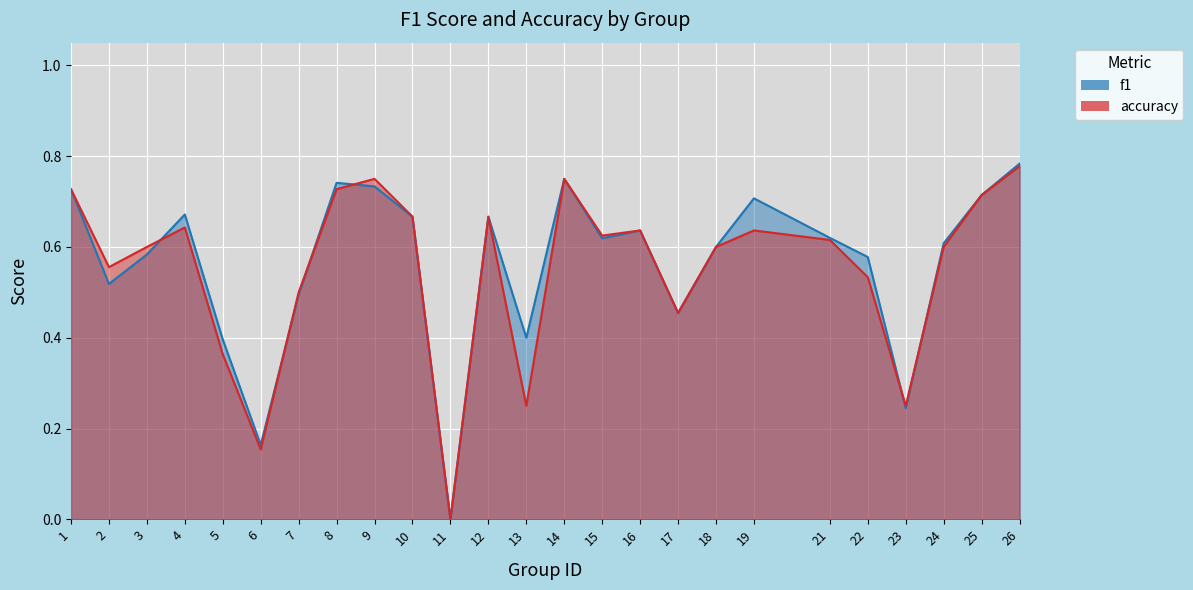

What is the approximate value of accuracy at 24?

0.6